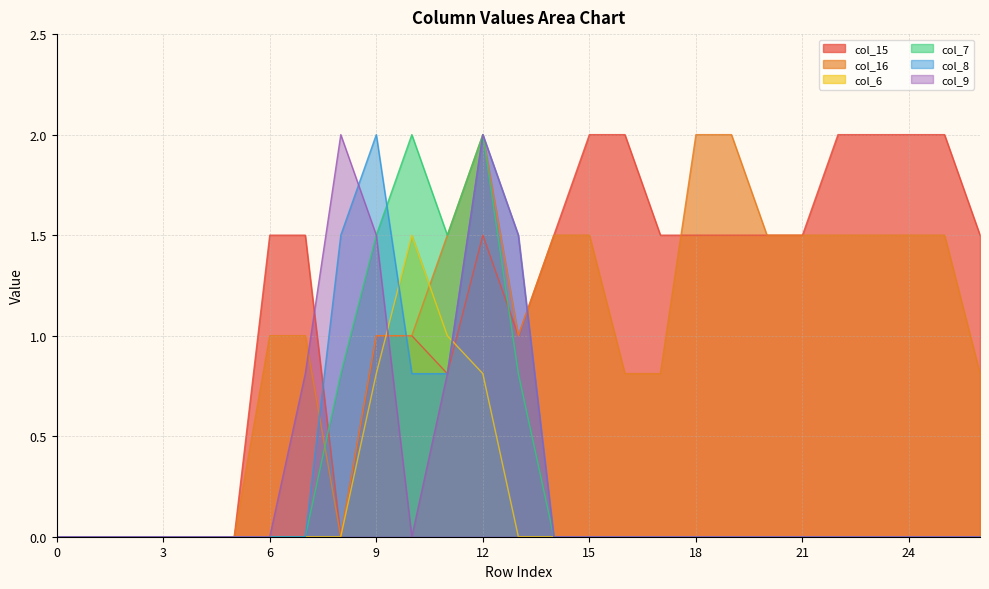

Where is the first local minimum for col_9?

10